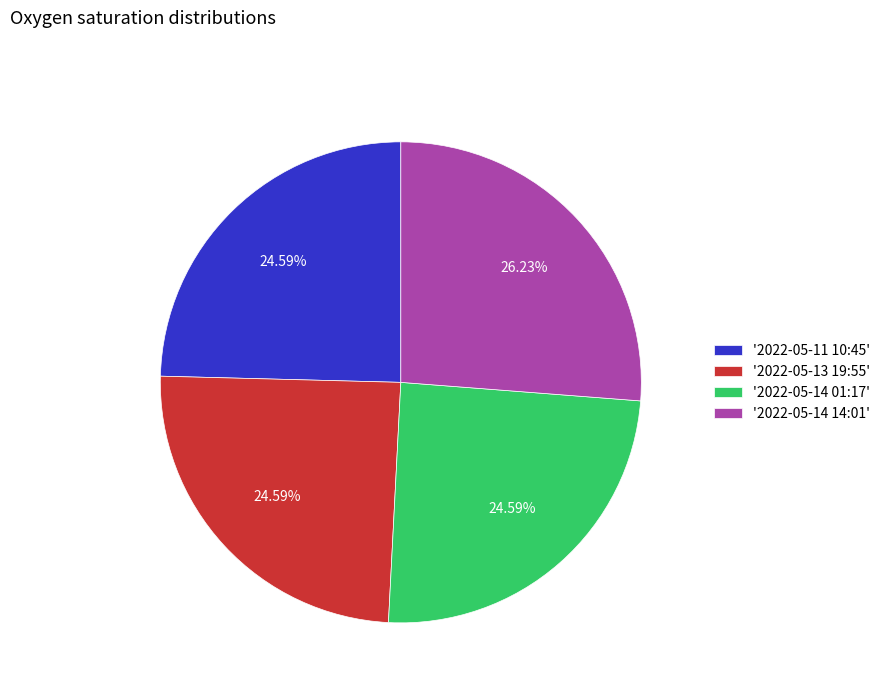

Approximately how many times larger is the value at '2022-05-14 14:01' compared to '2022-05-11 10:45'?

1.1